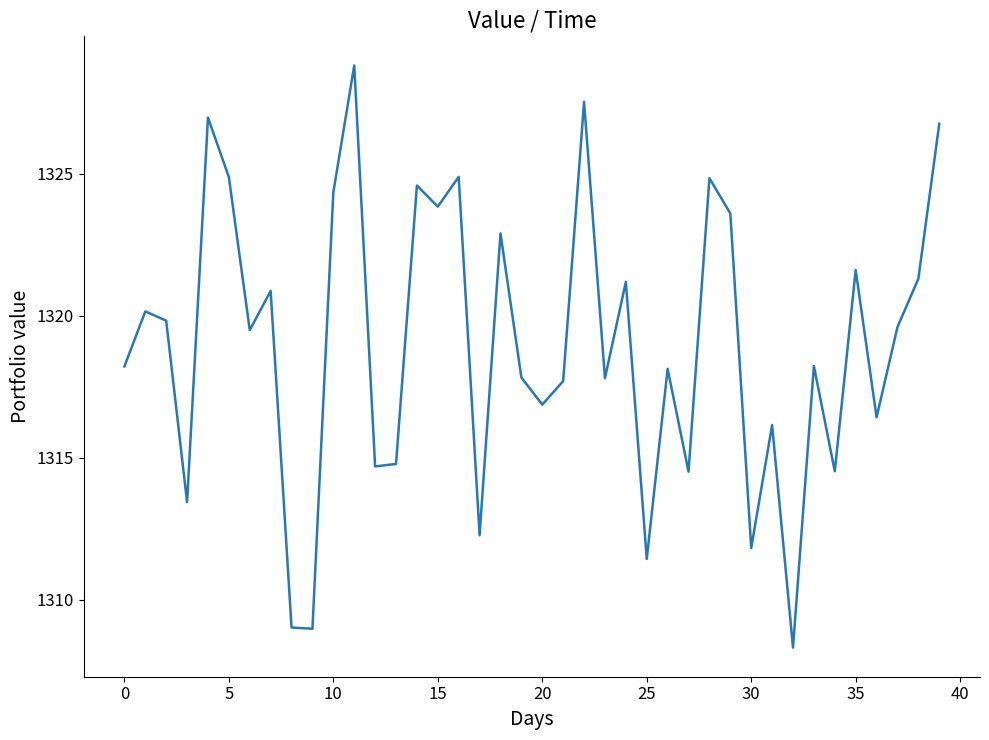

What is the difference between the maximum and minimum values?

20.5